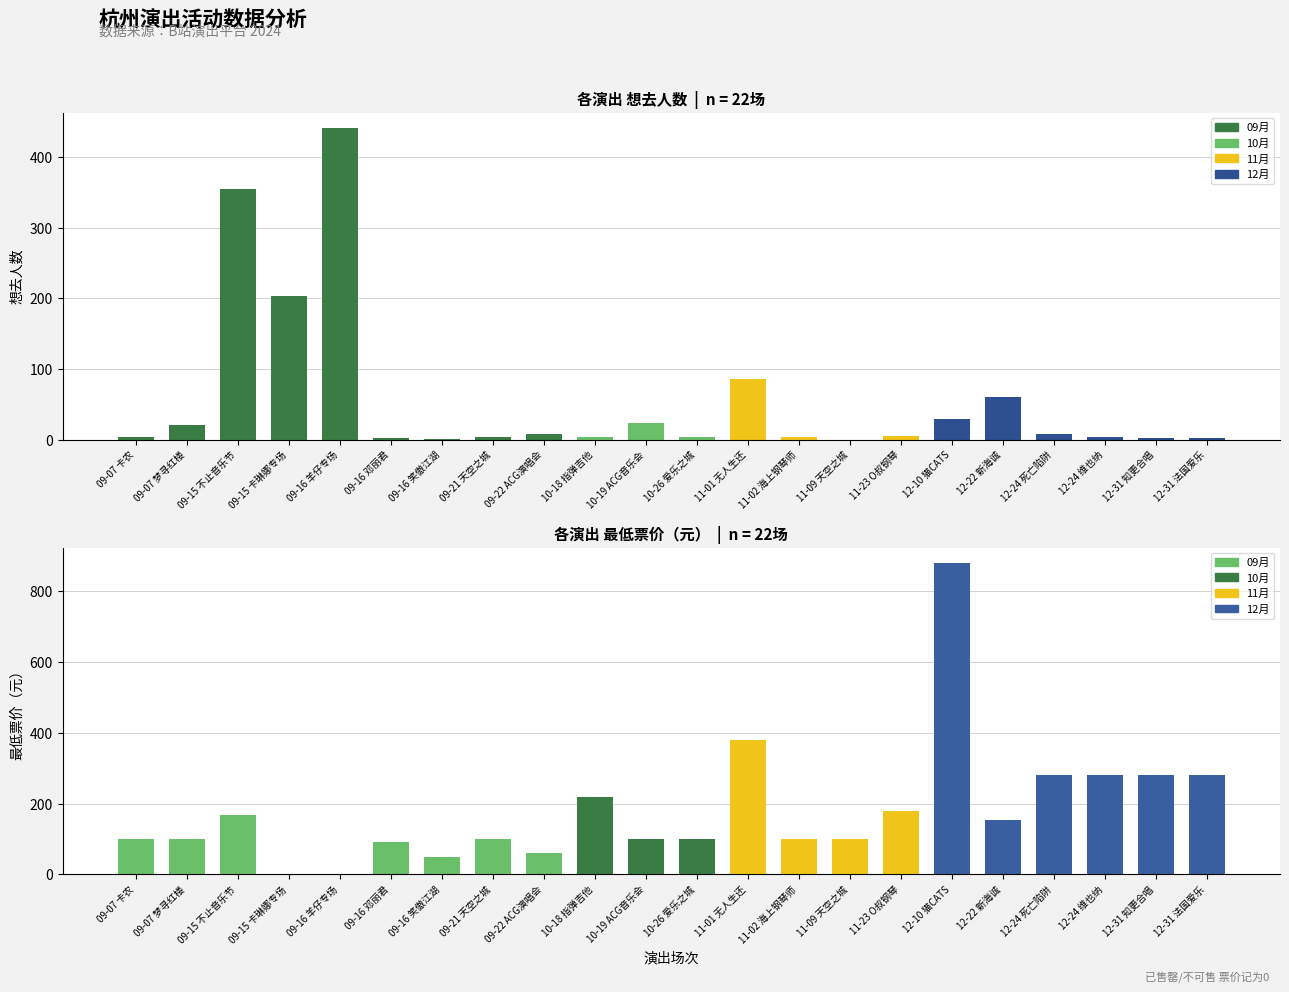

Rank the series by their average value, from lowest to highest.

想去人数, 最低票价